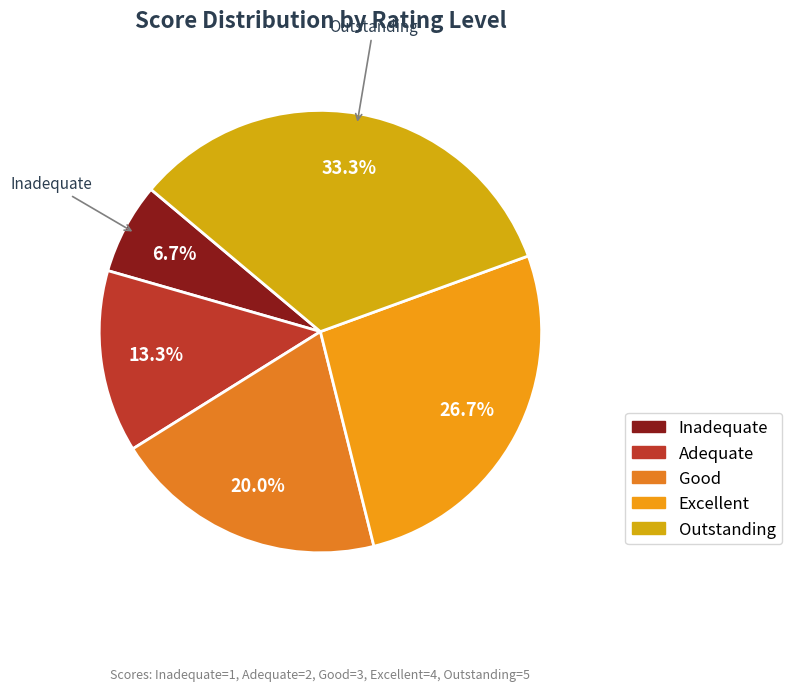

Does any single category account for the majority?

No